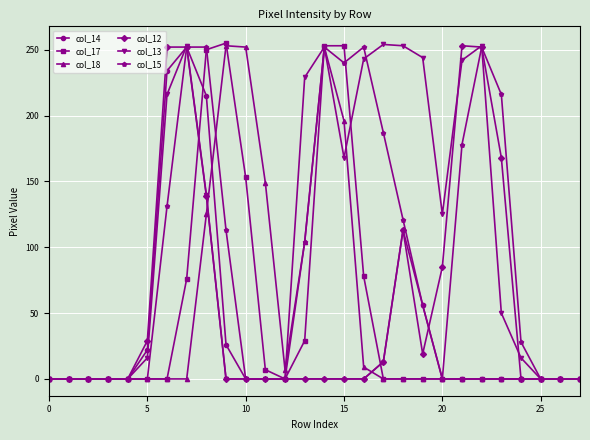

What are all the series names shown in the legend?

col_14, col_17, col_18, col_12, col_13, col_15